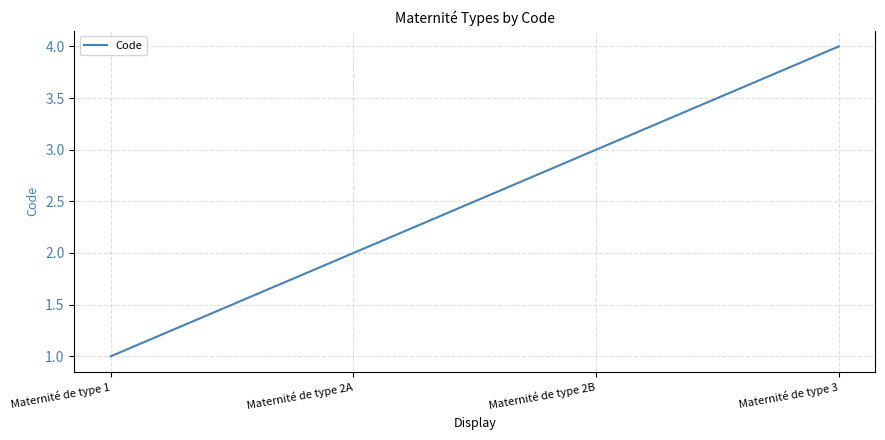

How many lines are shown in the chart?

1